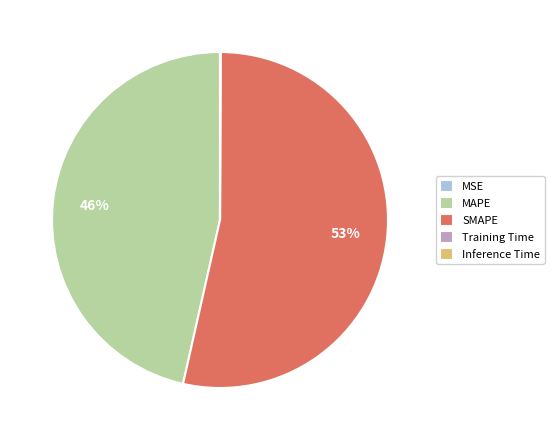

Which category has the biggest portion of the pie?

SMAPE